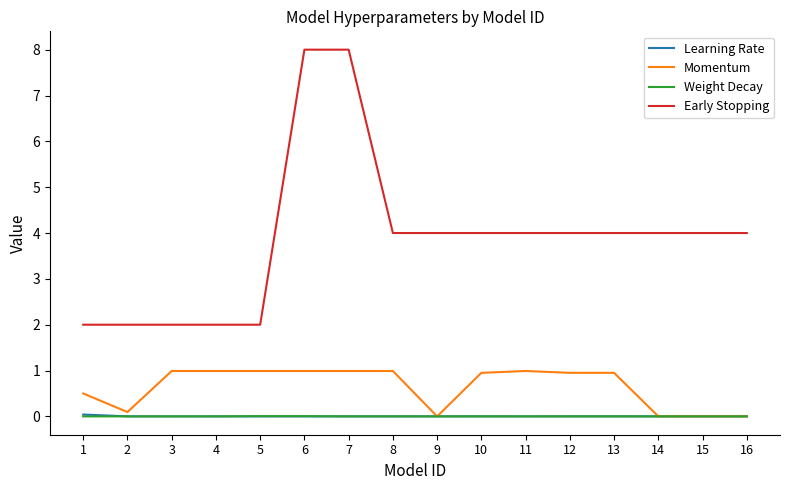

At which category does Momentum reach its first local valley?

2